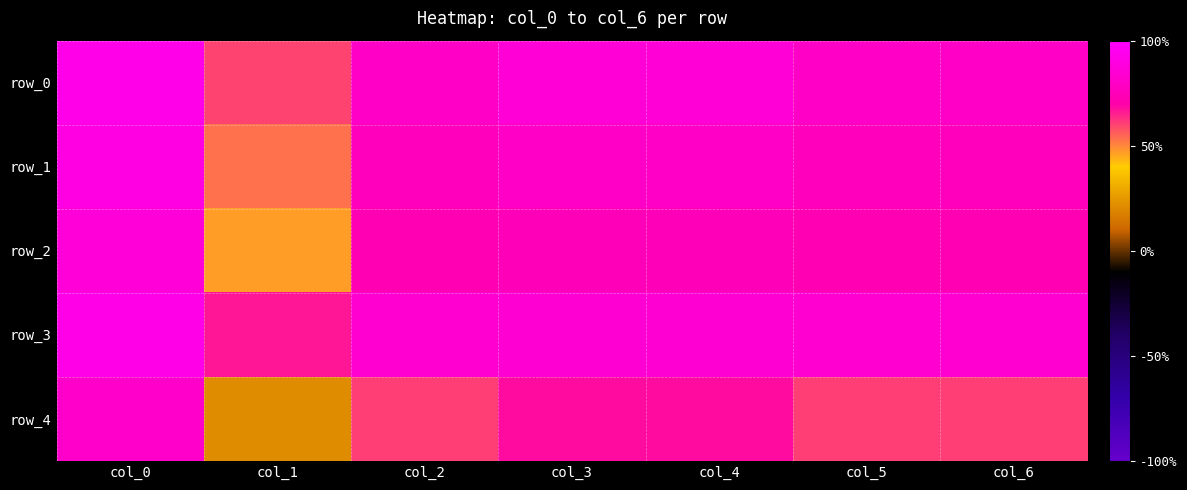

Between col_4 and col_1, which is larger?

col_4